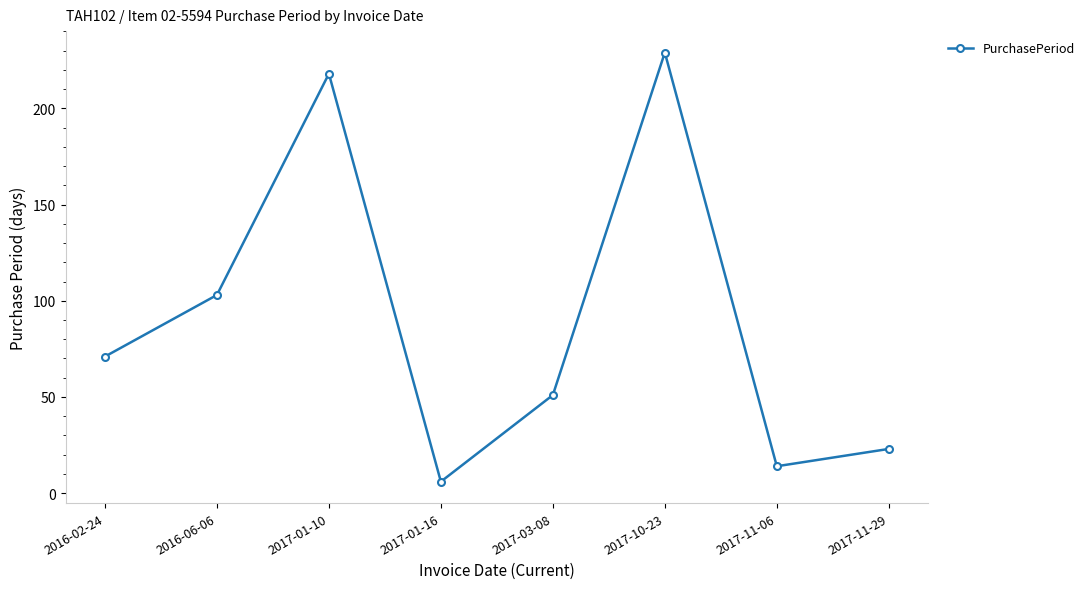

Which category has the highest value across all series?

2017-10-23